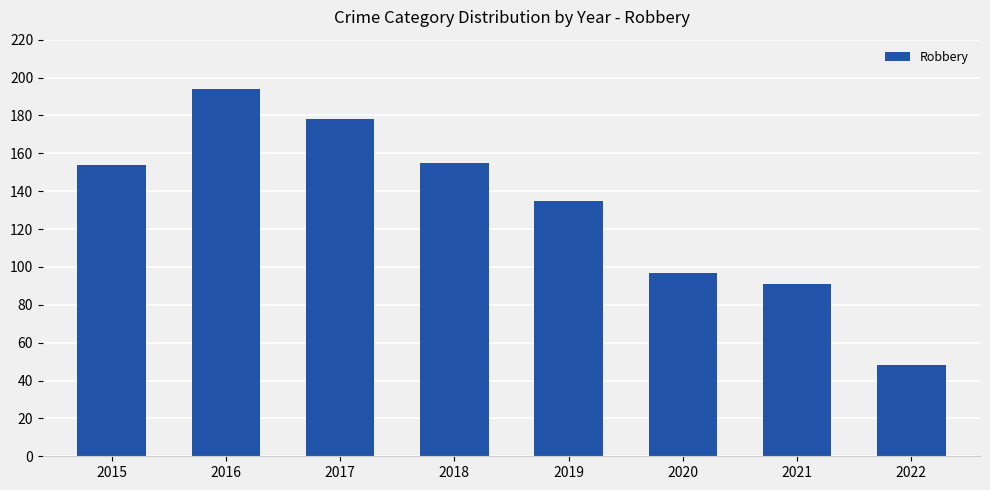

Is it true that the value at 2016 is 194?

True